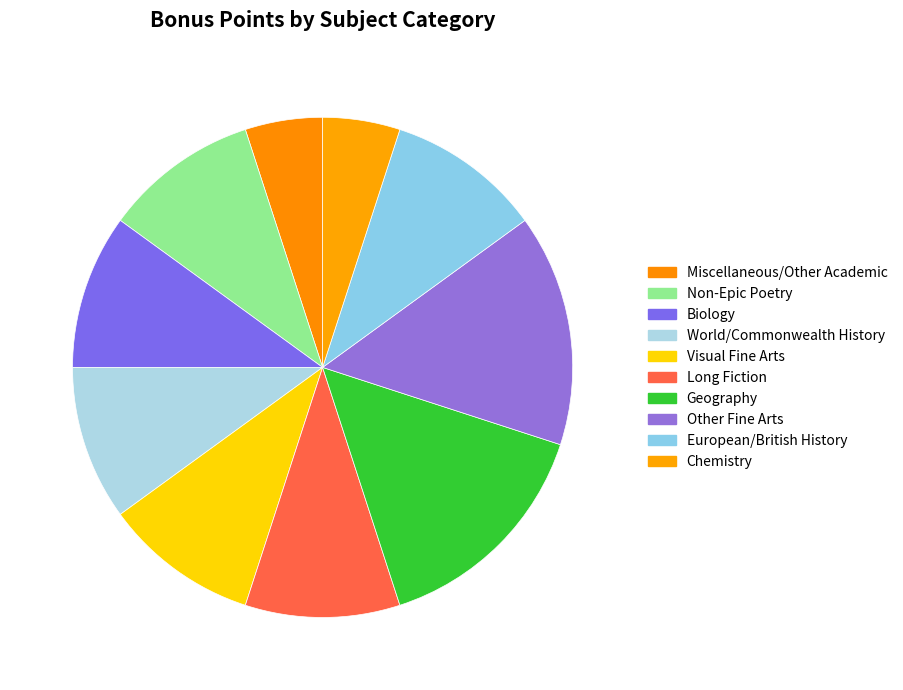

To the nearest percent, what is the combined percentage of Non-Epic Poetry and European/British History?

20%